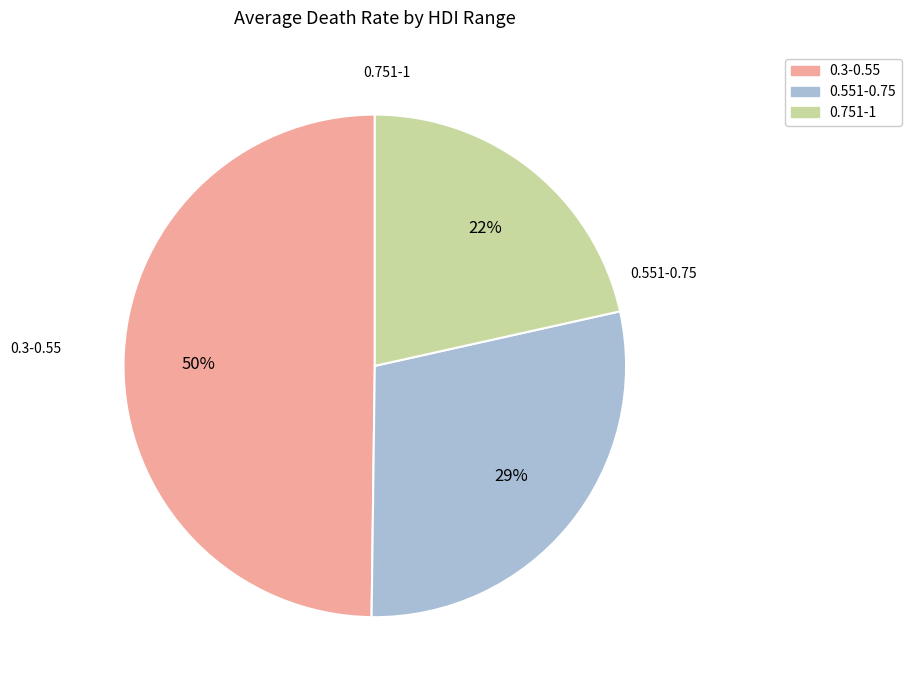

Does 0.751-1 represent more than half of the total?

No